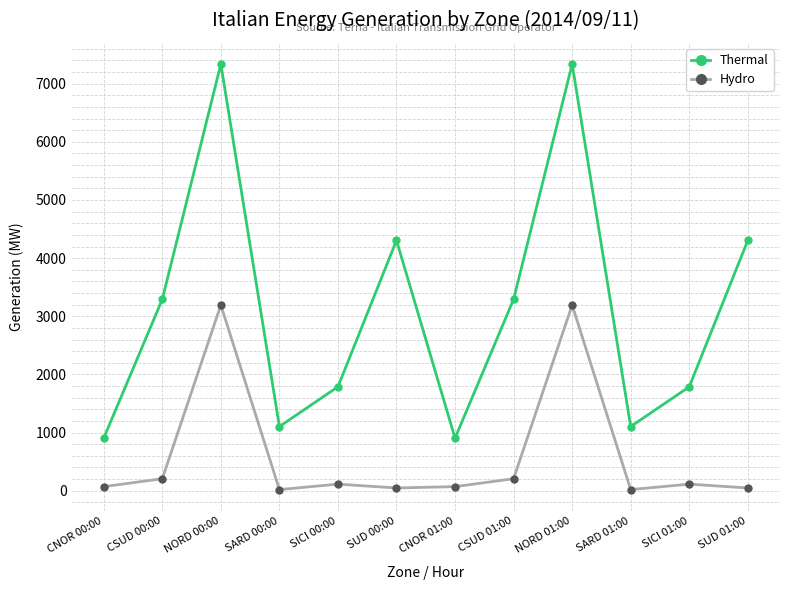

Which series has the largest range (max minus min)?

Thermal